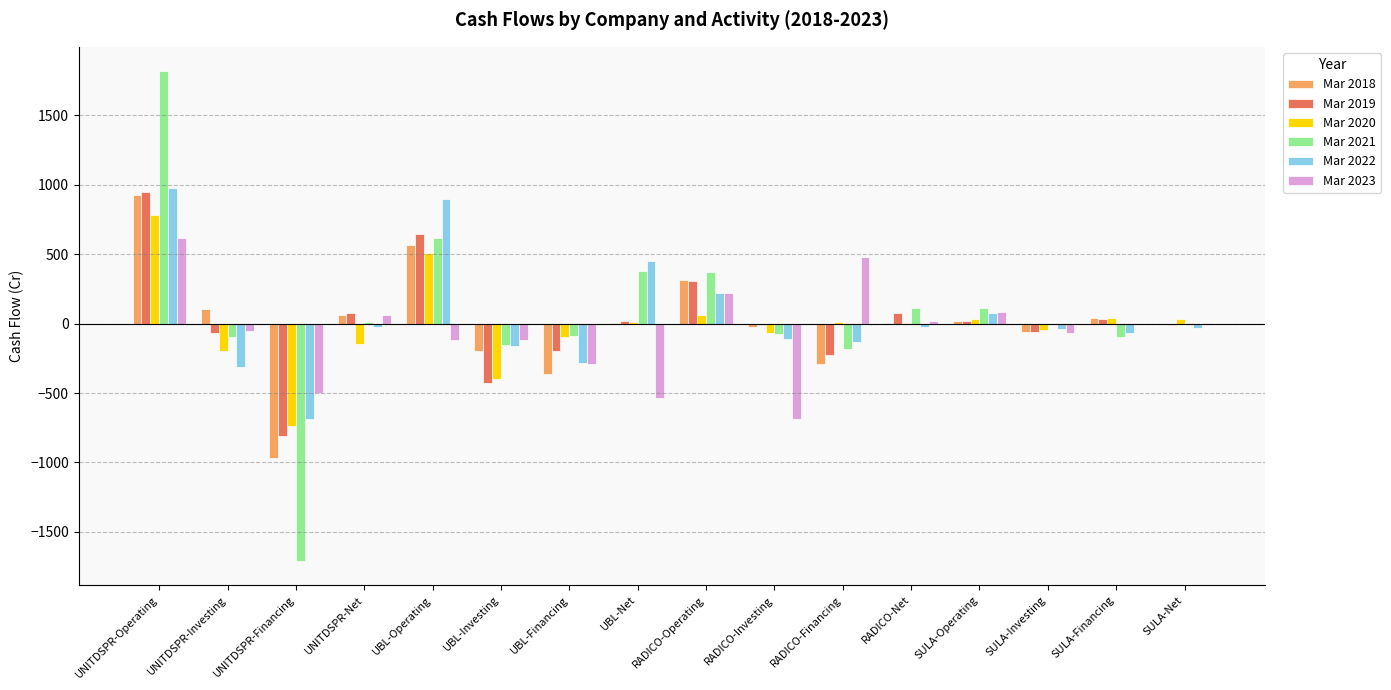

Read the Mar 2023 value at SULA-Financing.

-4